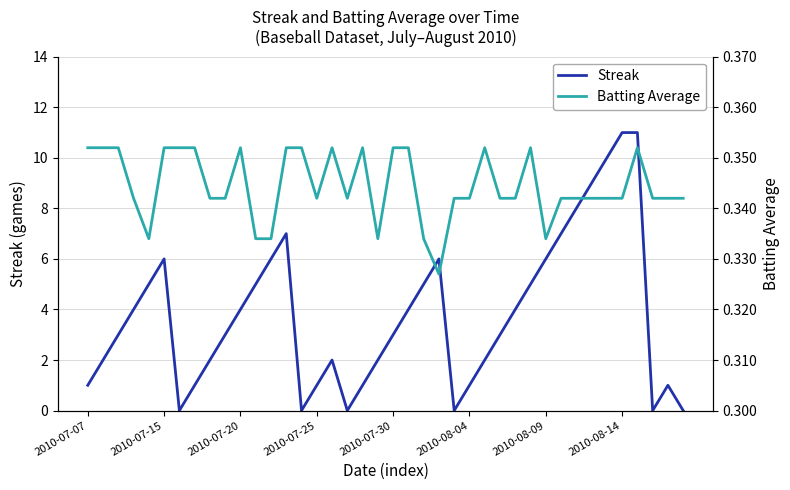

At which label does Batting Average reach its minimum?

23